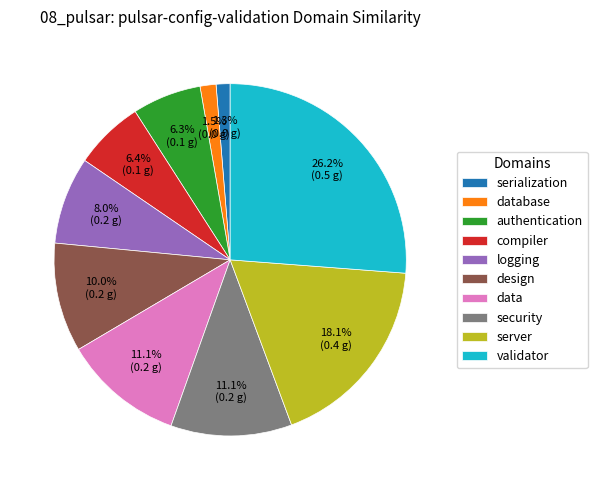

Is there any slice that represents more than half of the pie?

No